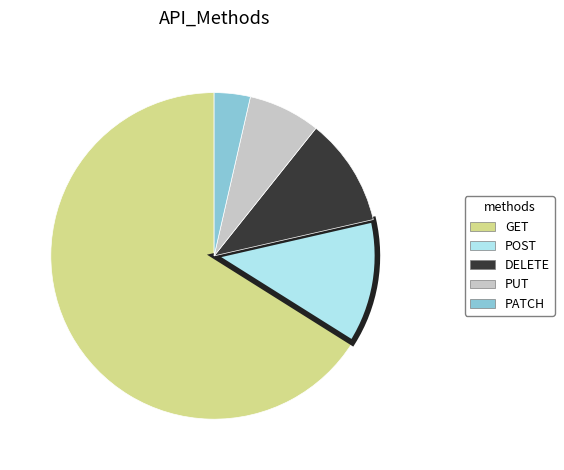

Is there a majority slice in this chart?

Yes